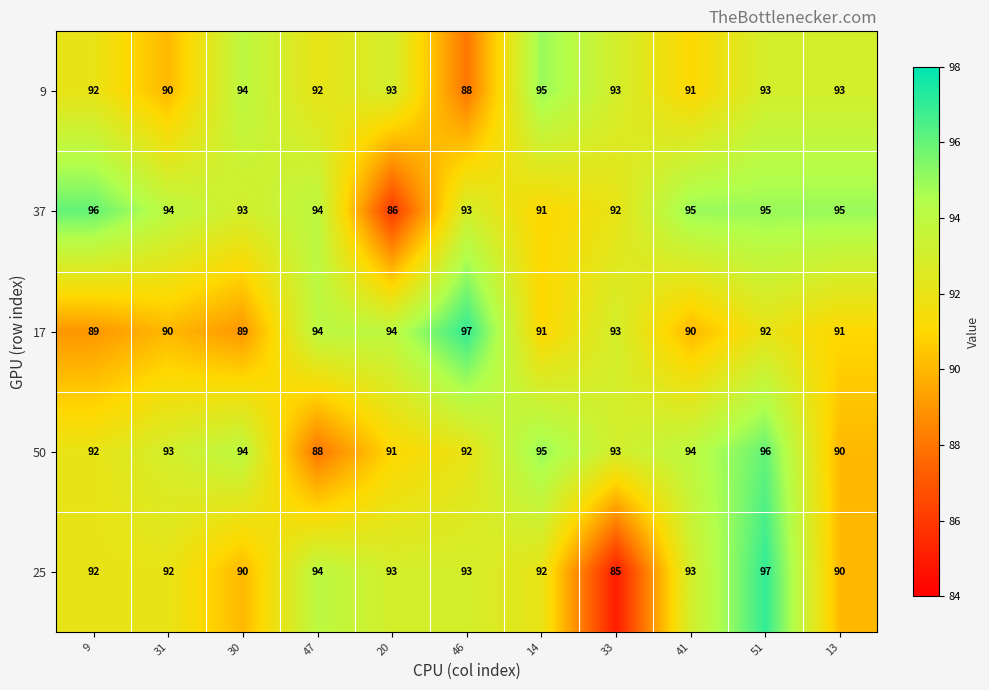

Which series has the largest total across all categories?

37